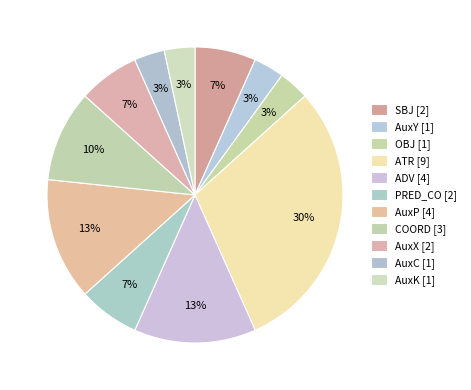

Approximately how many times larger is the value at AuxX compared to ATR?

0.2